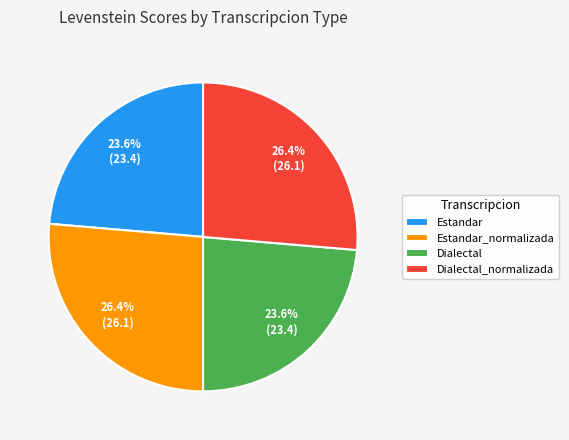

Is there a majority slice in this chart?

No